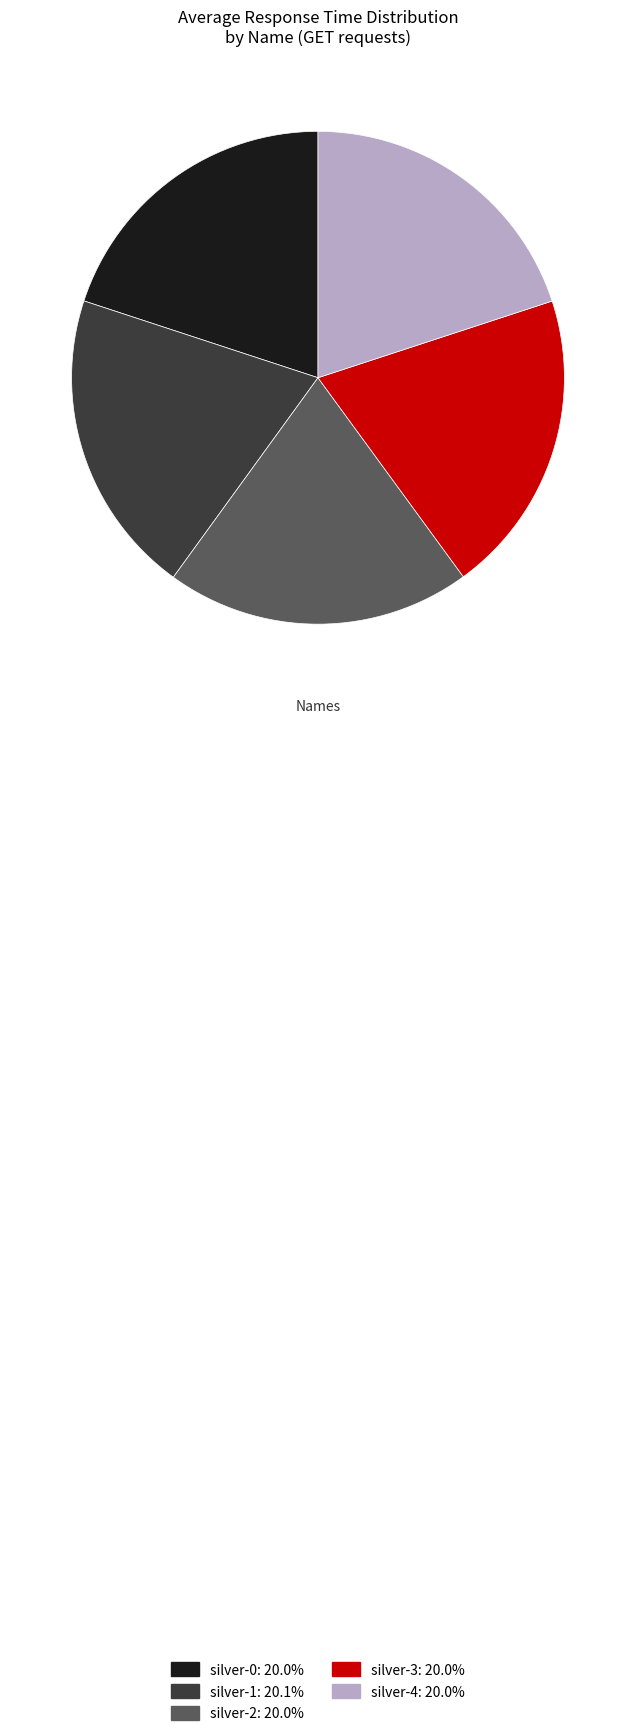

Combined, do silver-4 and silver-1 account for over 50%?

No